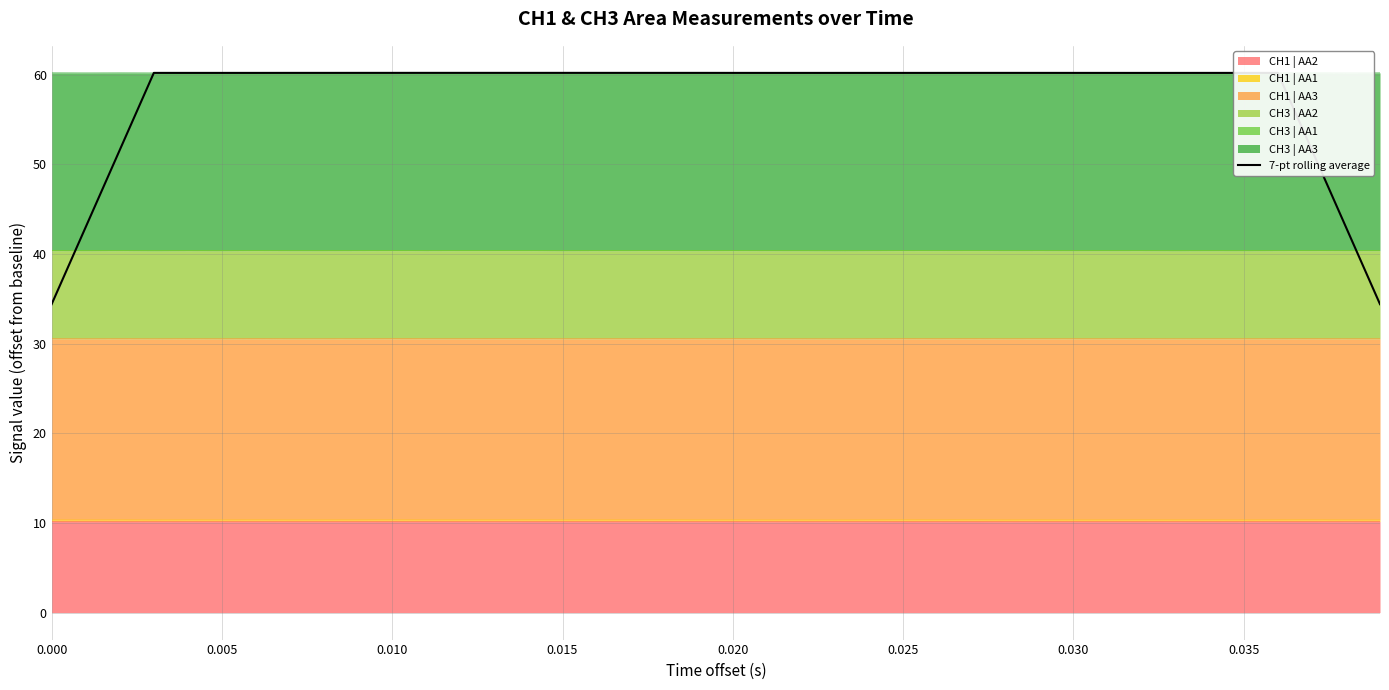

What is the greatest value displayed?

60.2